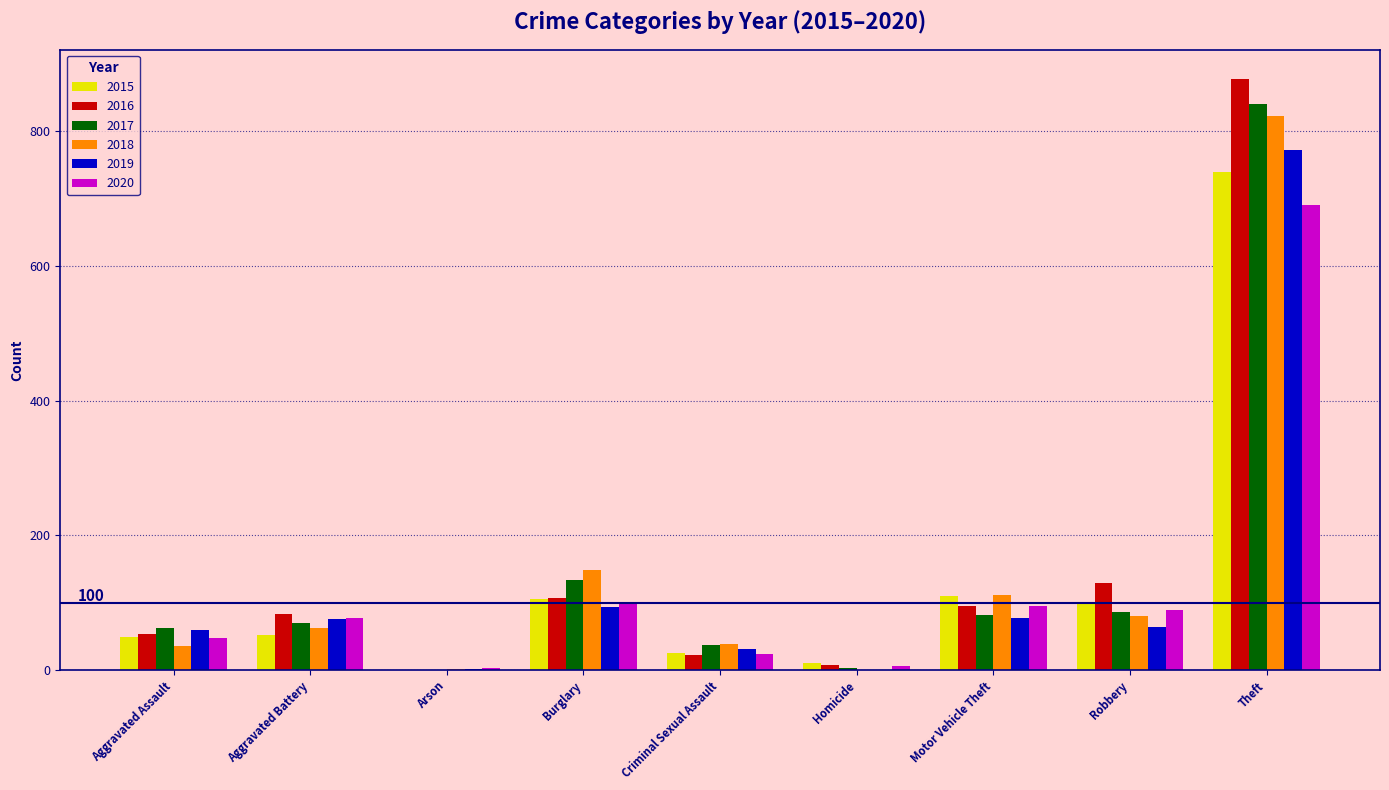

True or false: 2019 has a value of 60 at Aggravated Assault.

True